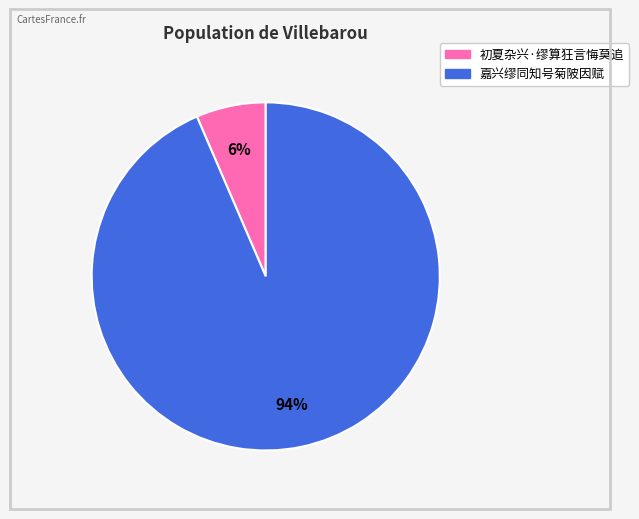

Which slice is the largest?

嘉兴缪同知号菊陂因赋